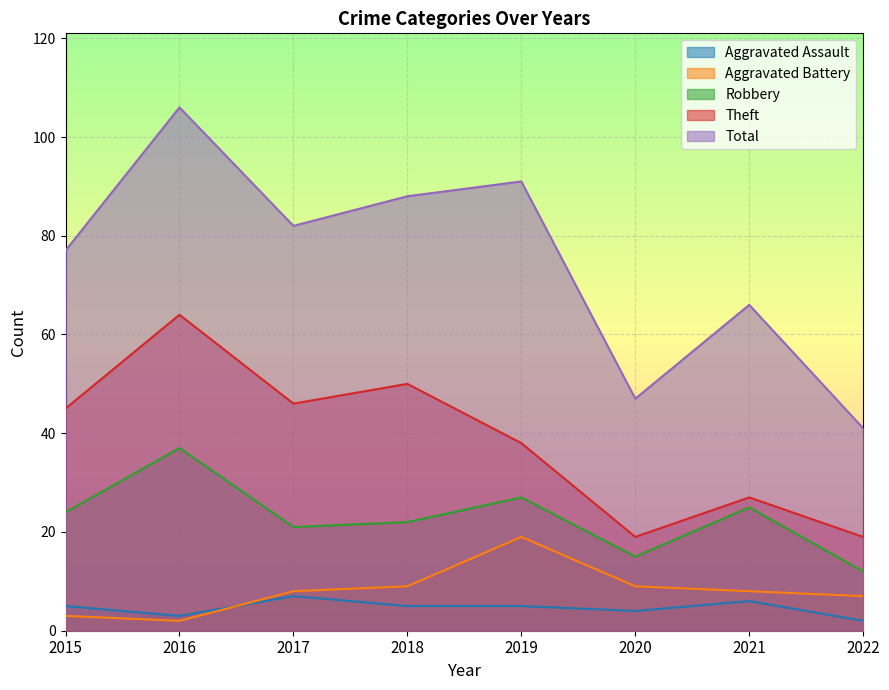

What are all the series names shown in the legend?

Aggravated Assault, Aggravated Battery, Robbery, Theft, Total